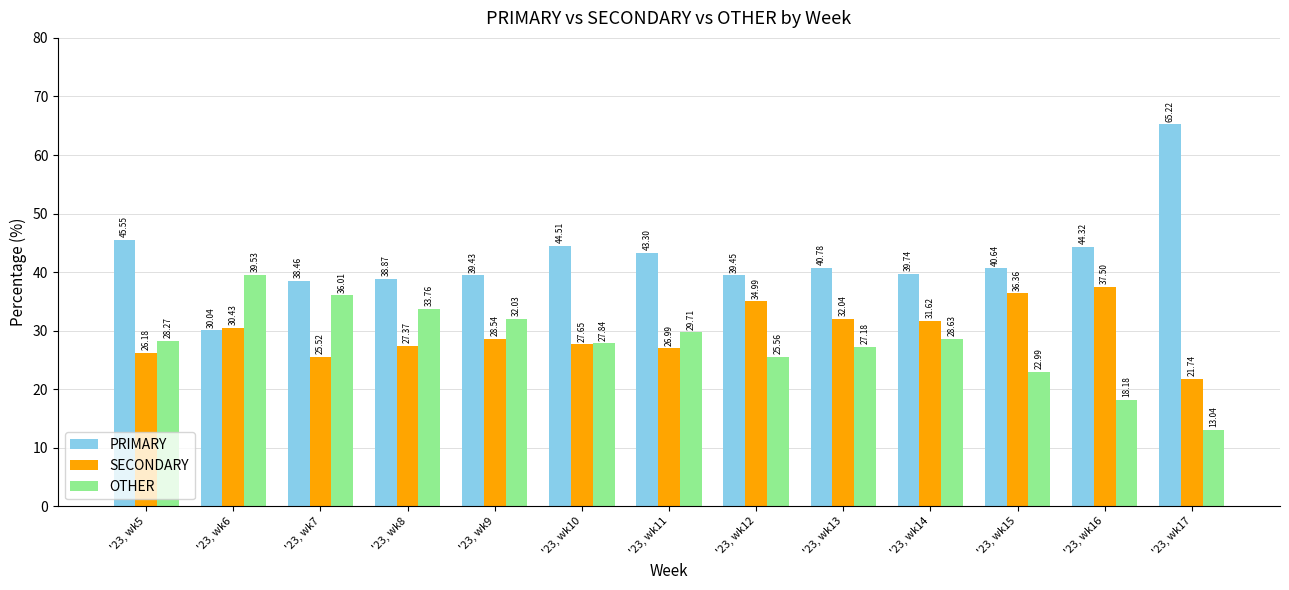

How many values in the SECONDARY series are below 28?

6